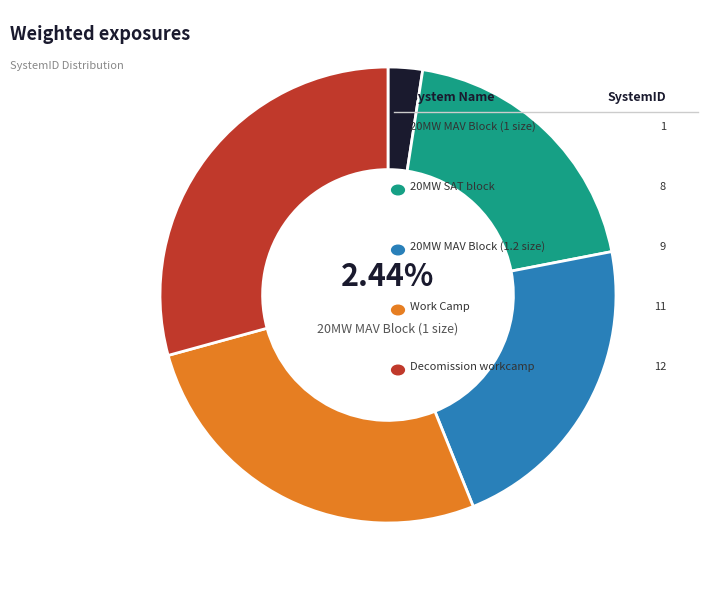

Is there any slice that represents more than half of the pie?

No